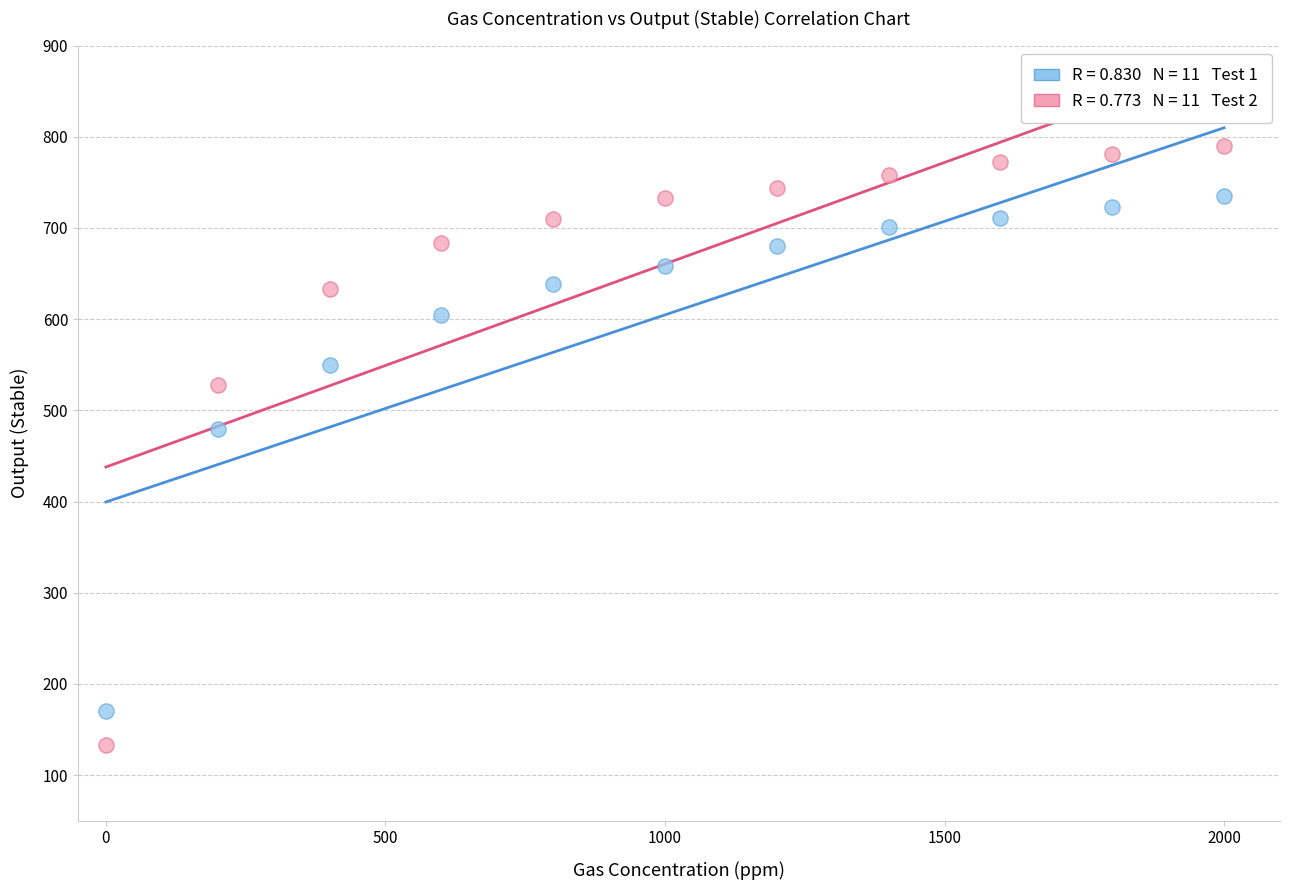

Across all series, what Y value is closest to 461?

480